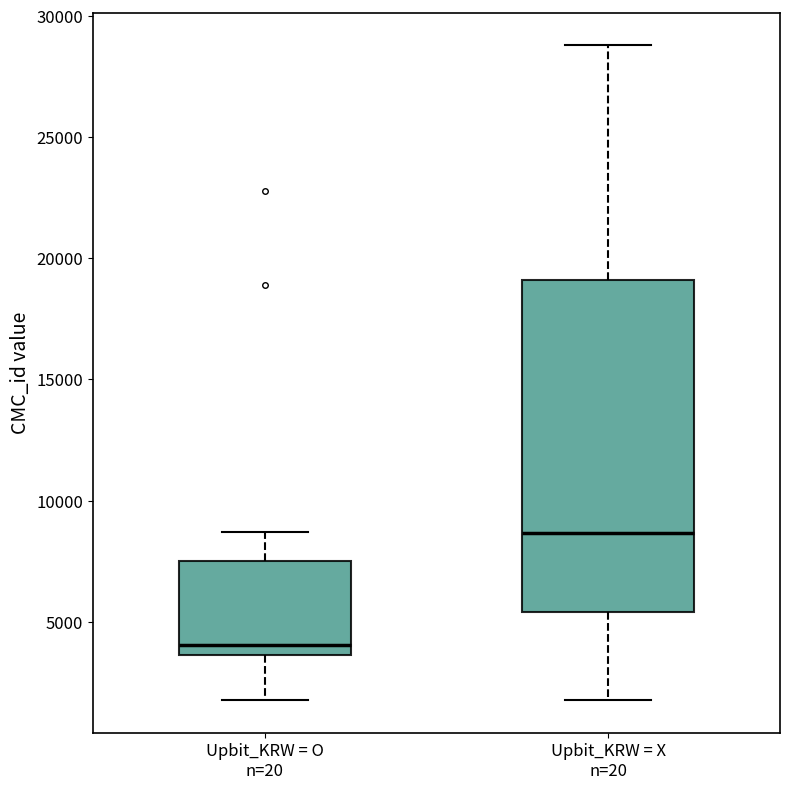

Which box's median line is the highest?

Upbit_KRW = X n=20